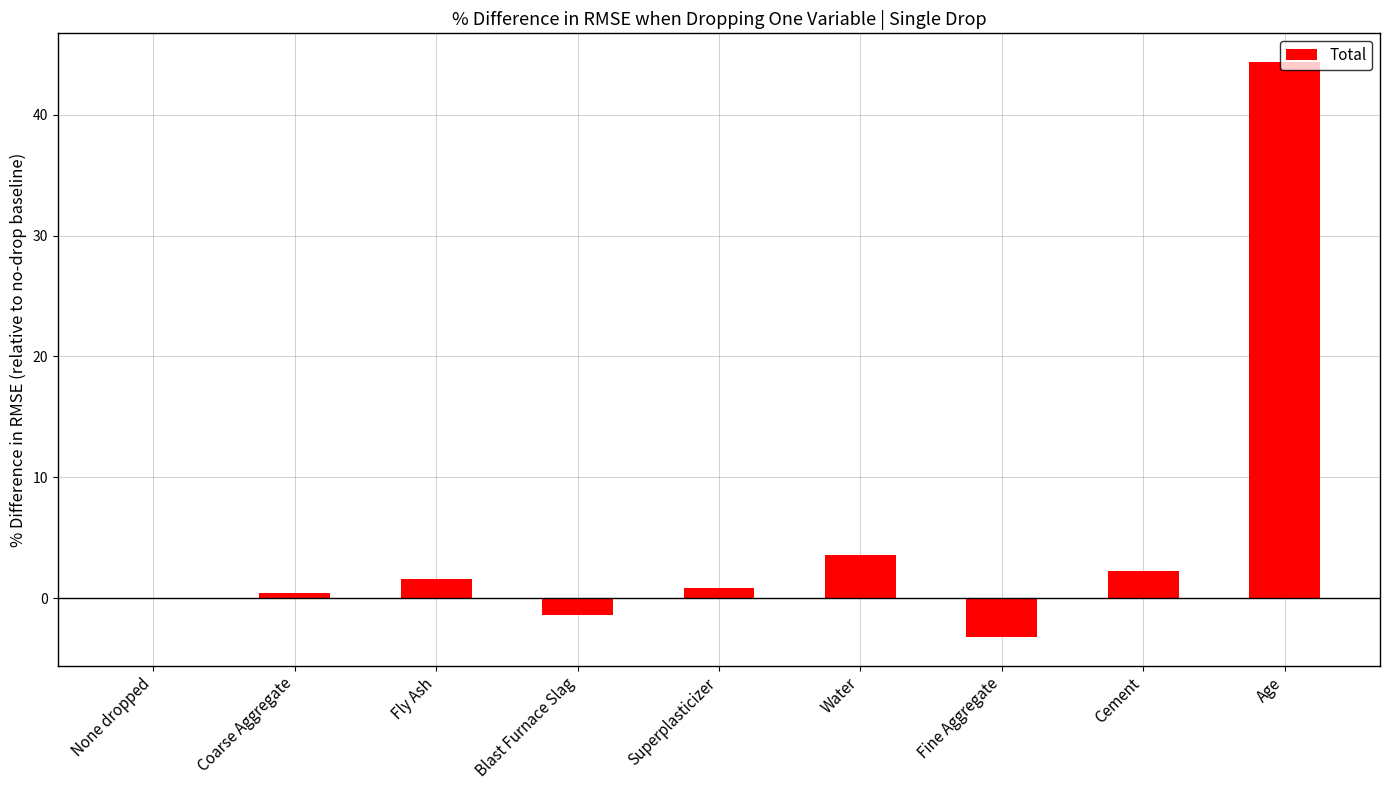

Reading left to right, list all the values displayed in this chart.

0.0	0.4	1.6	-1.4	0.9	3.6	-3.2	2.3	44.4